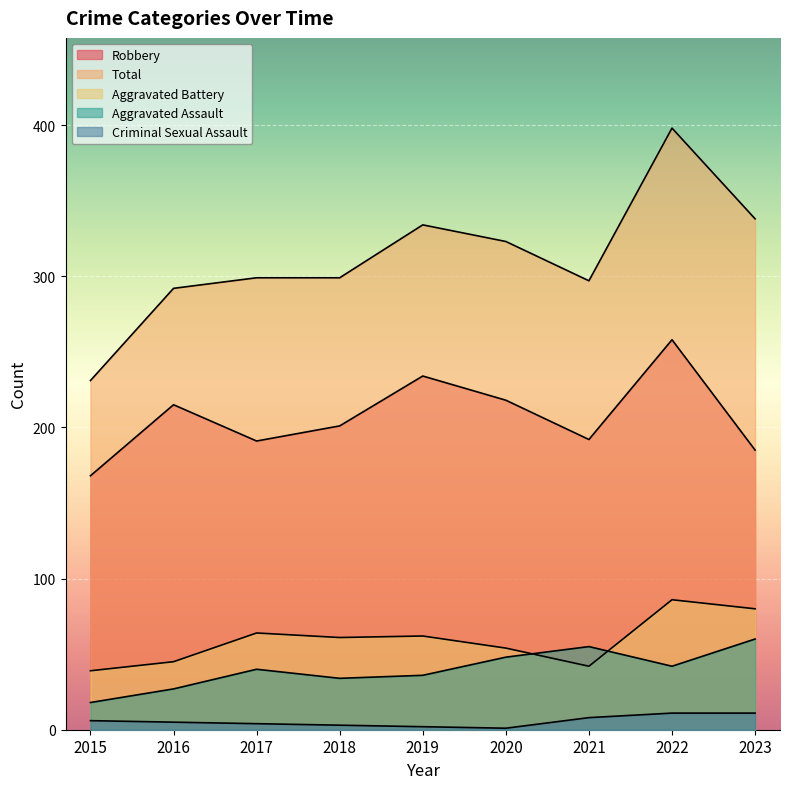

Where is Aggravated Assault nearest to the value 39?

2017